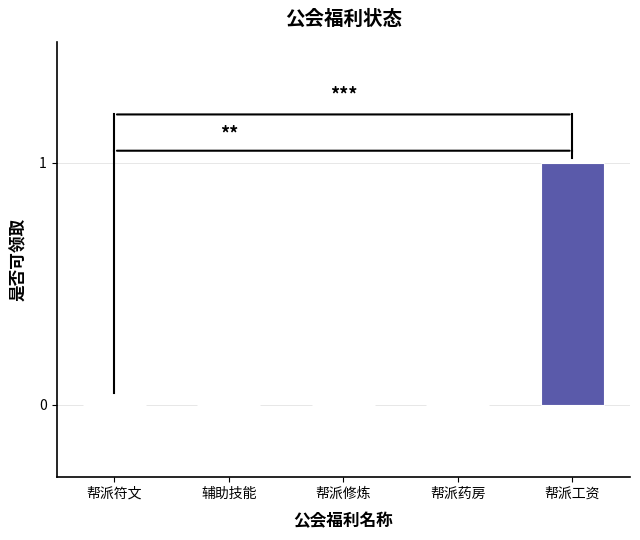

What is the change in value from 帮派修炼 to 帮派工资?

+1